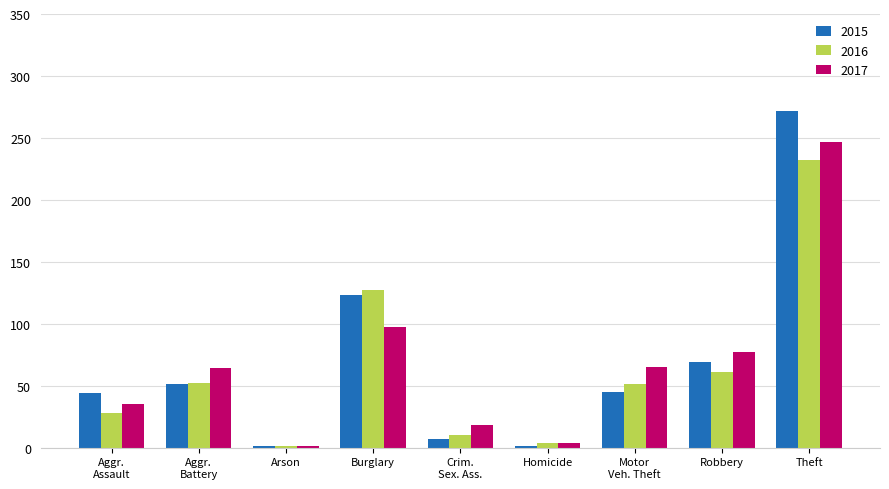

Is it true that 2017 equals 77 at Robbery?

True